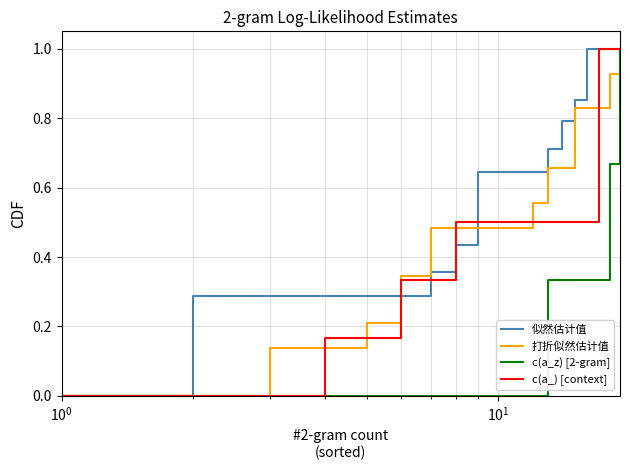

What is the maximum value shown in the chart?

1.0